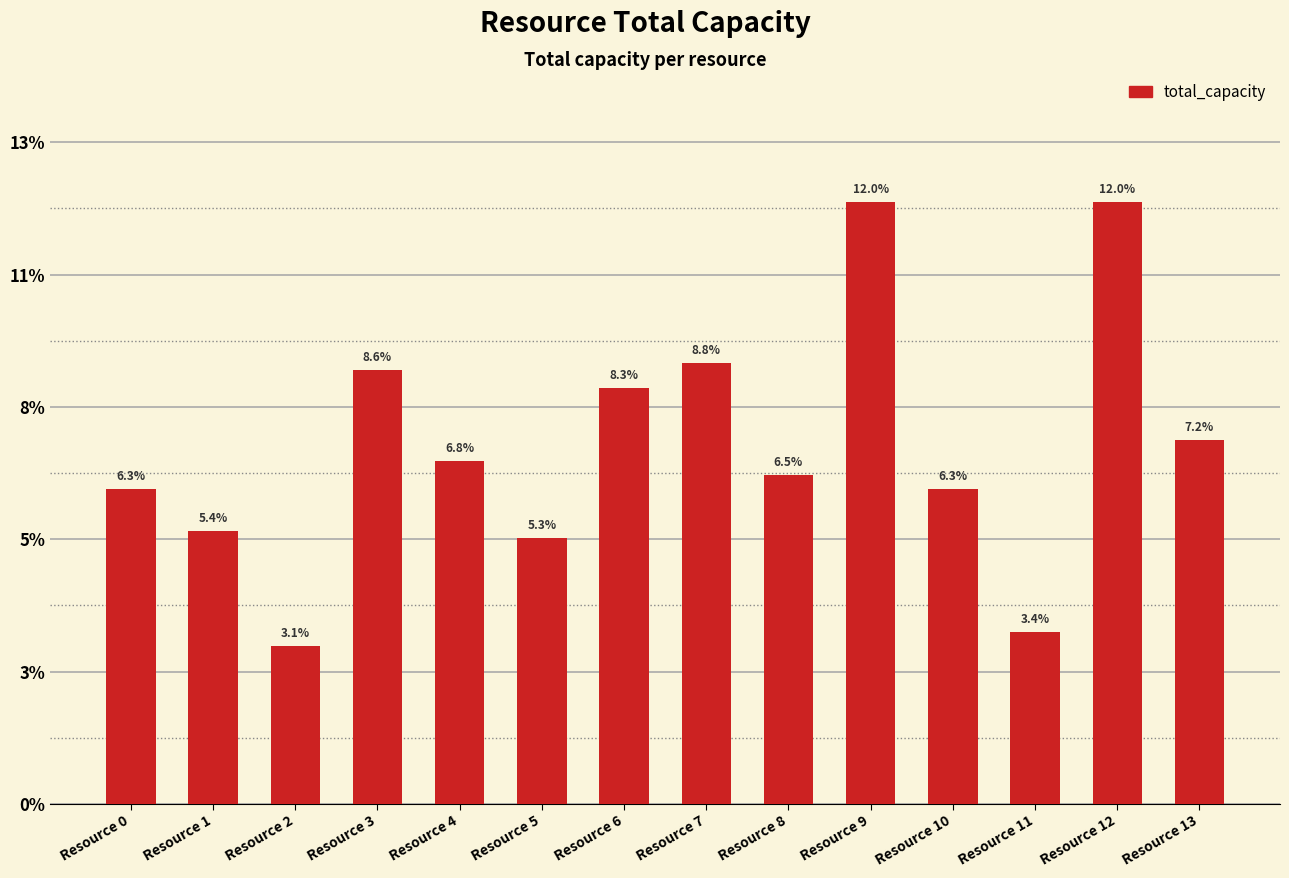

Where is the data nearest to the value 108?

Resource 13